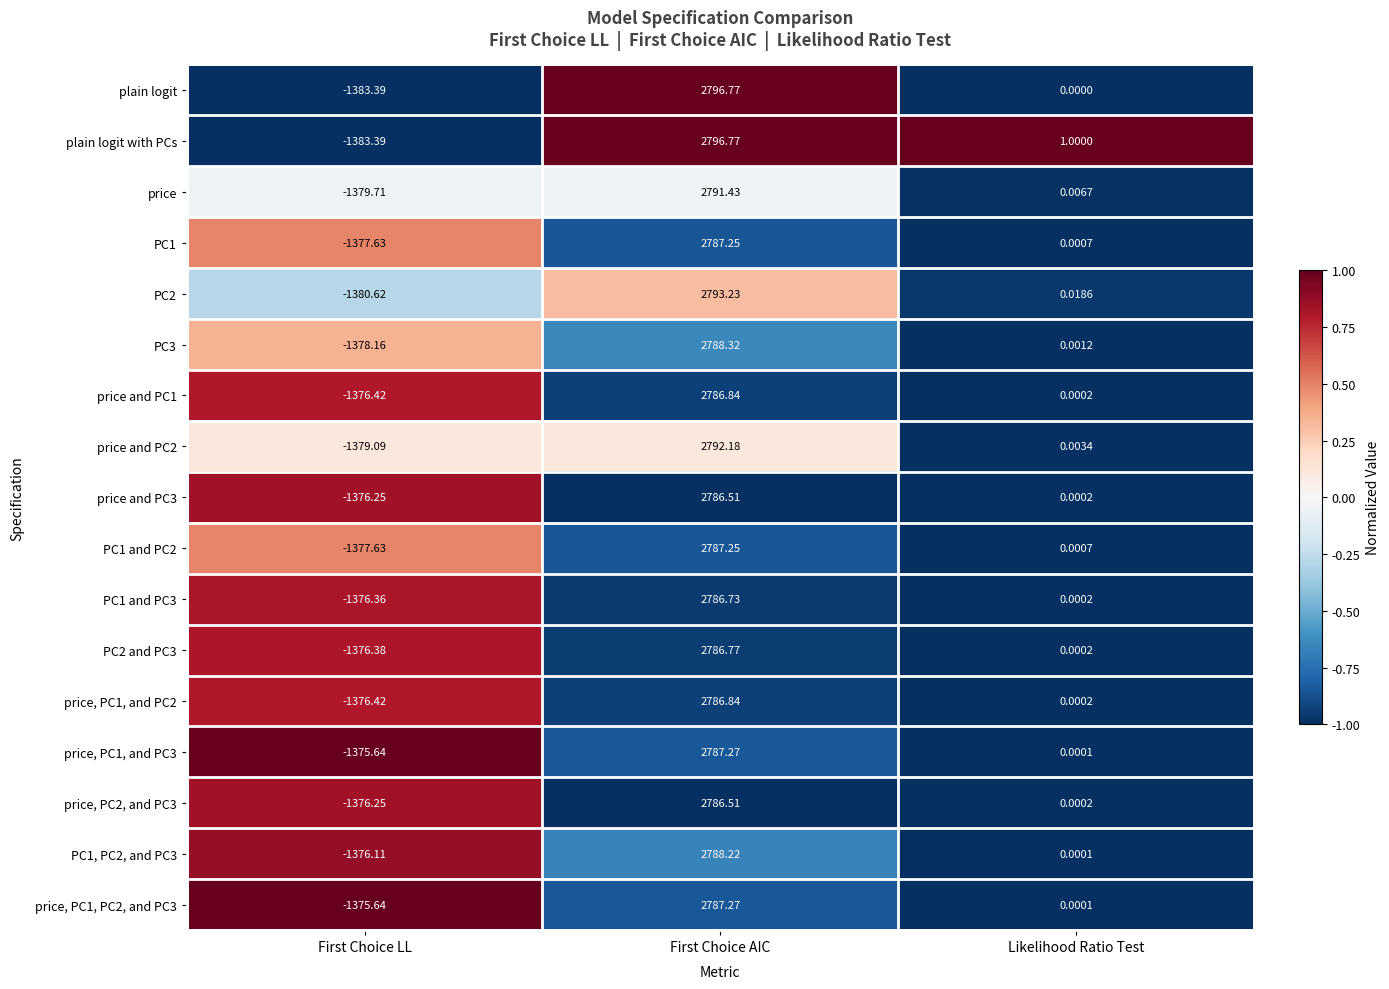

At which label is plain logit closest to 706?

Likelihood Ratio Test